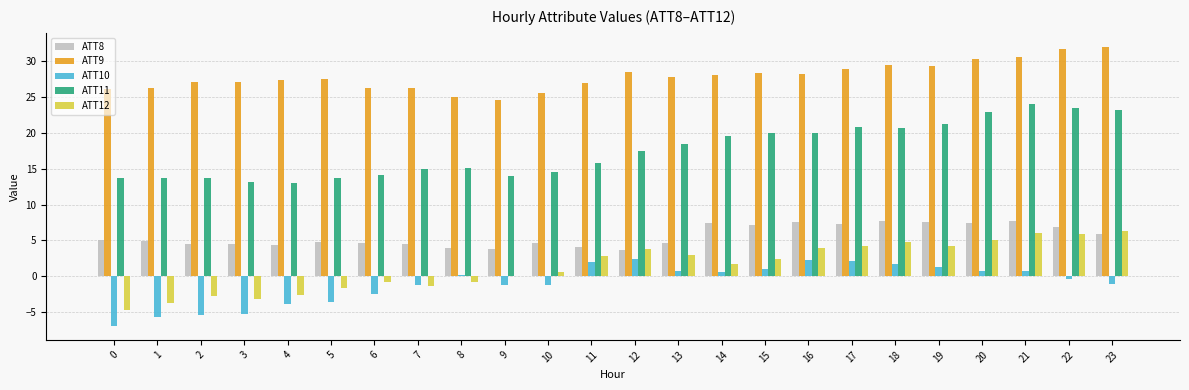

How many series are shown in this chart?

5